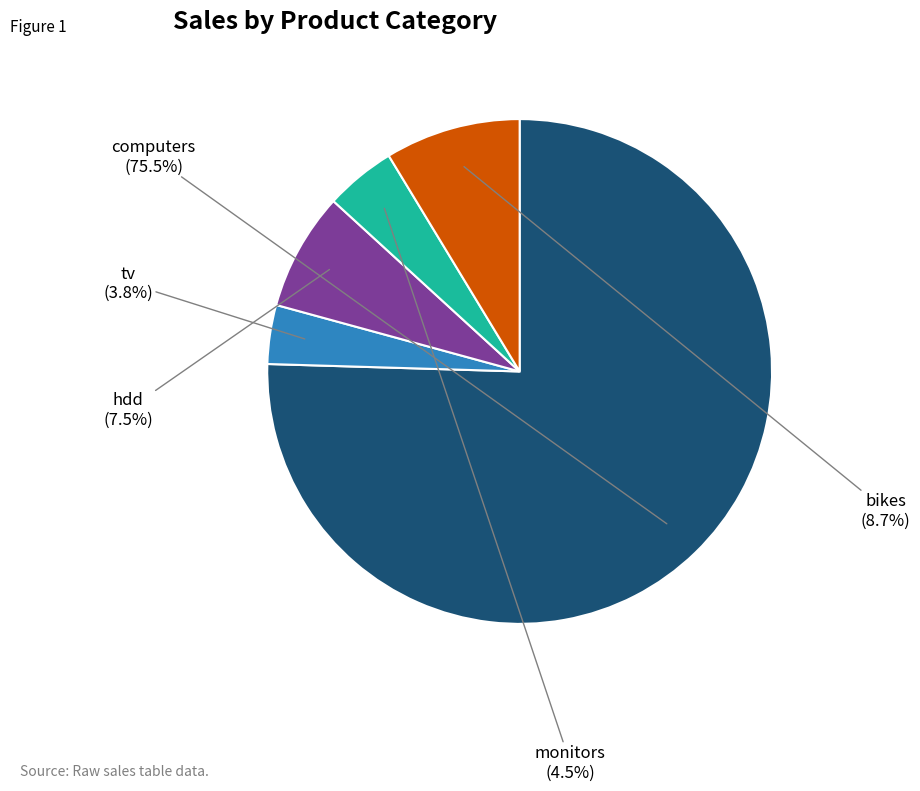

Does any single category account for the majority?

Yes